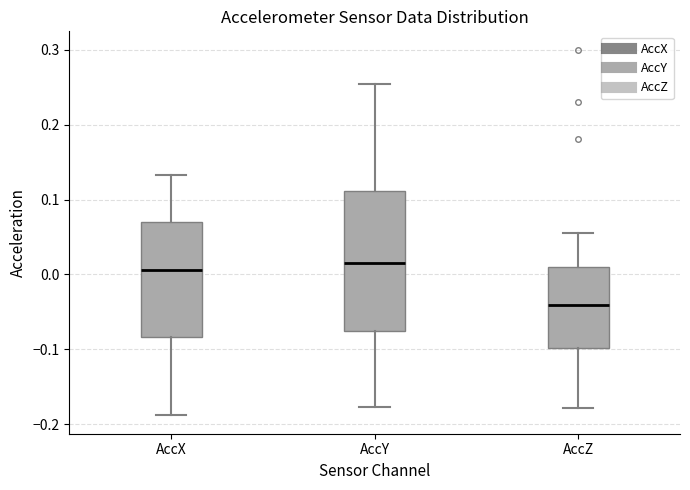

Which box's median line is the highest?

AccY